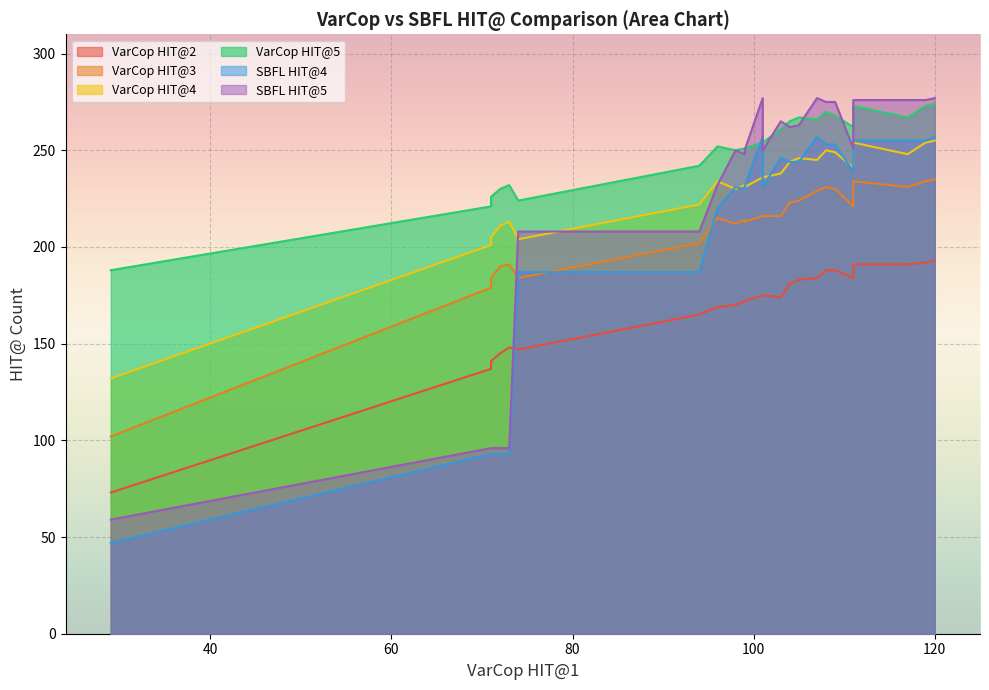

Which series has the largest range (max minus min)?

SBFL HIT@5